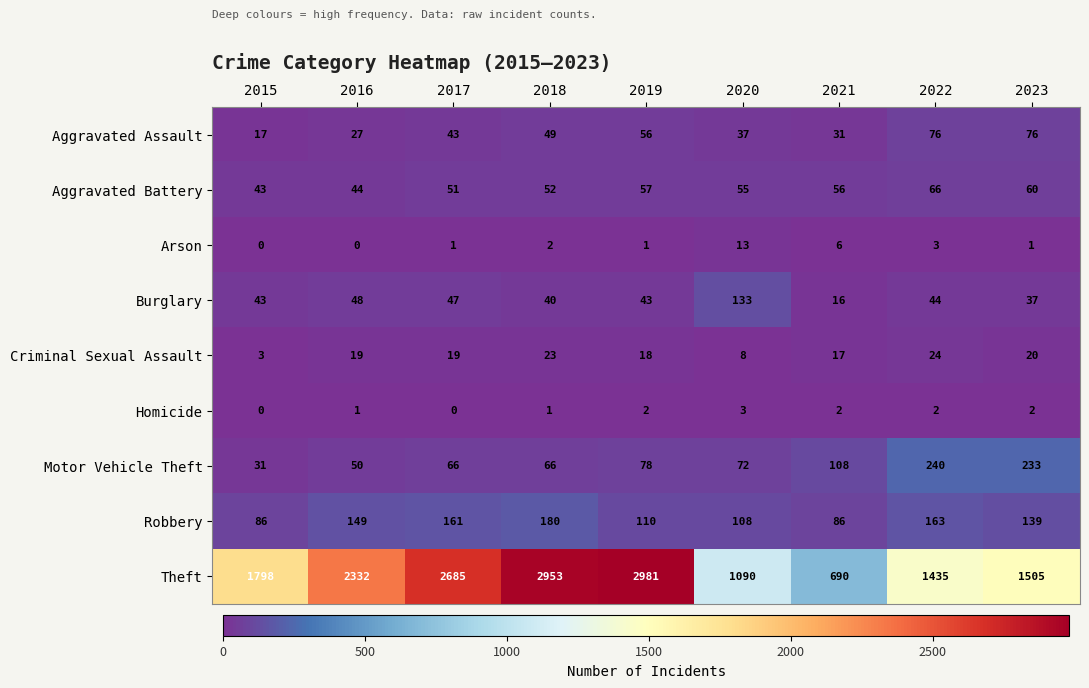

Which series has the widest spread of values?

Theft